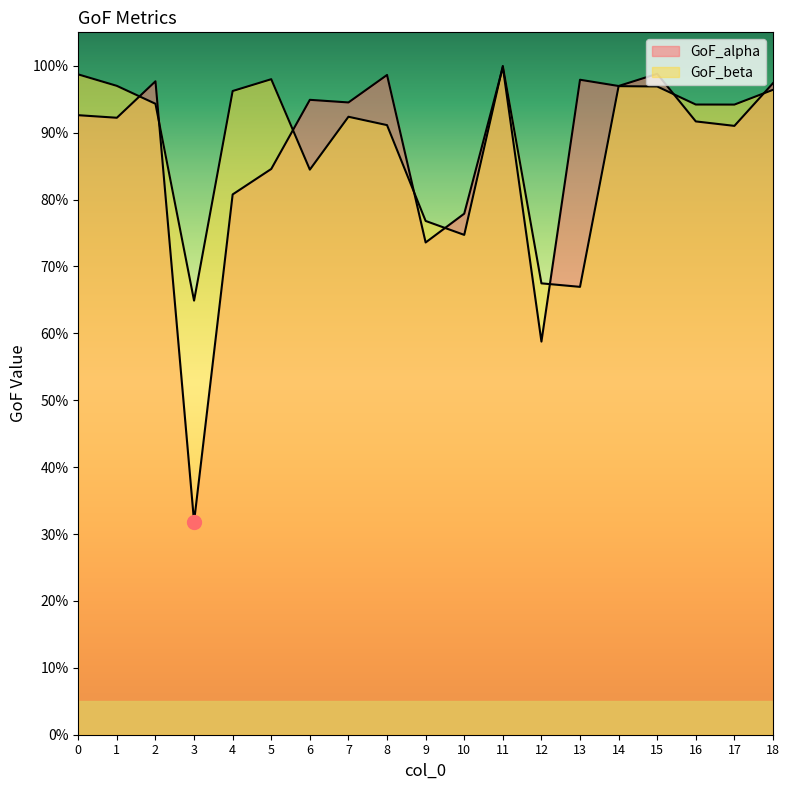

What is the difference between the highest and lowest values at 6?

0.1